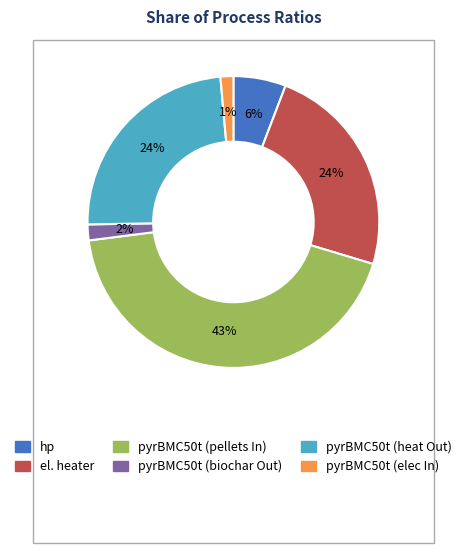

To the nearest percent, what is the difference between the el. heater and hp slice percentages?

18%